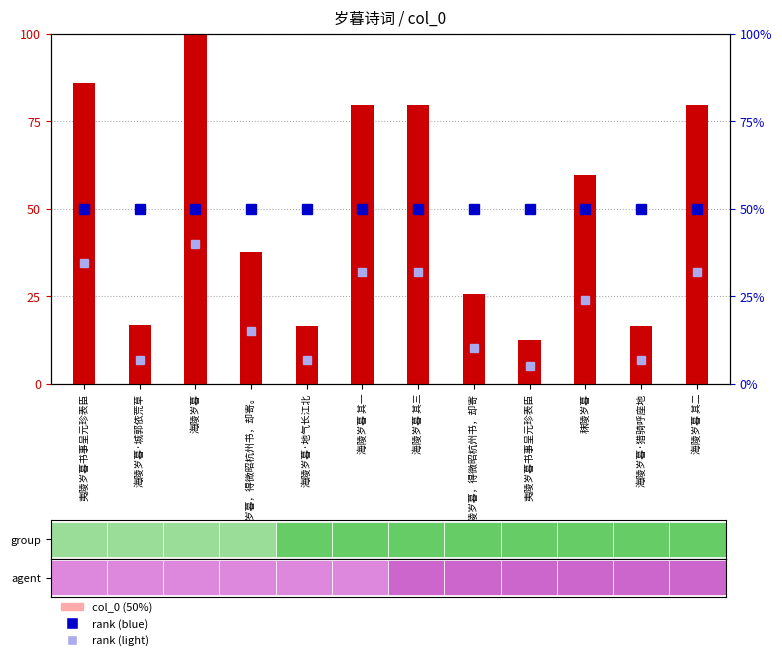

Does the chart contain any negative values?

No